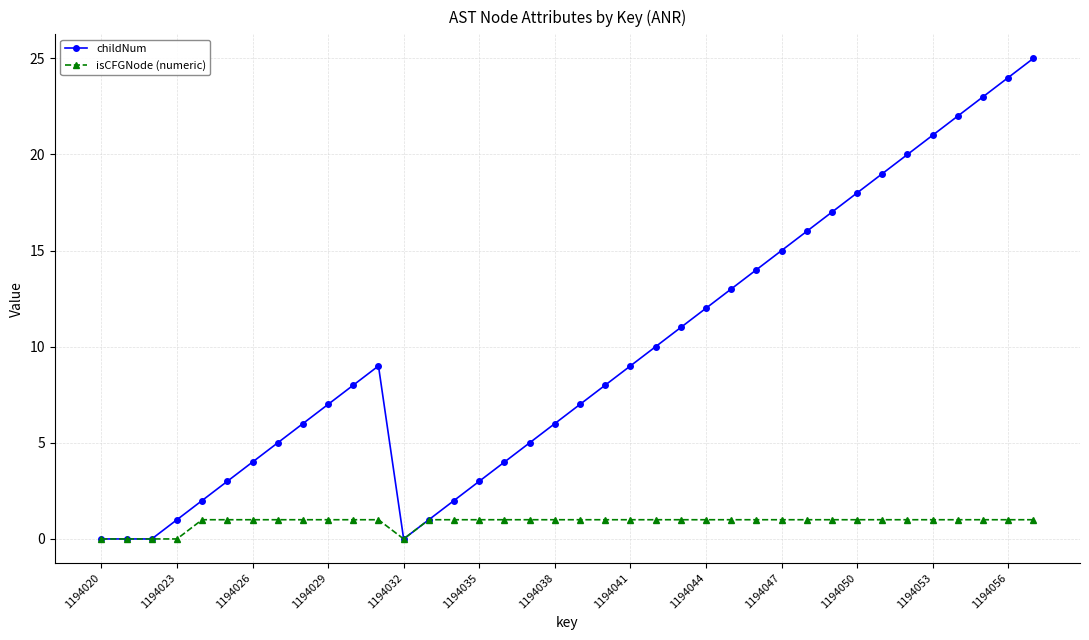

Count the number of data series in this chart.

2